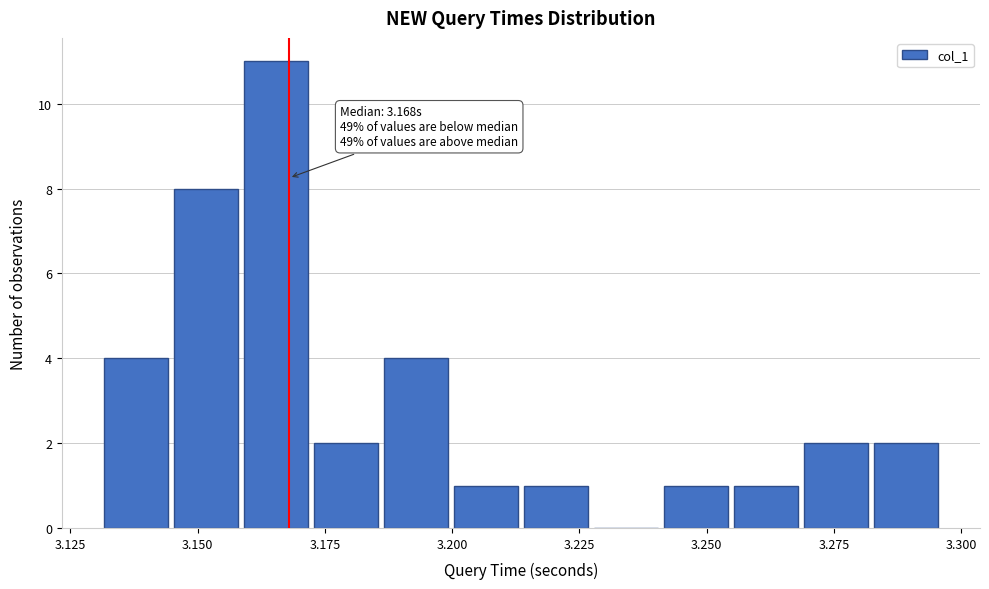

Read against the x-axis, roughly where is the centre of the tallest bar?

3.165